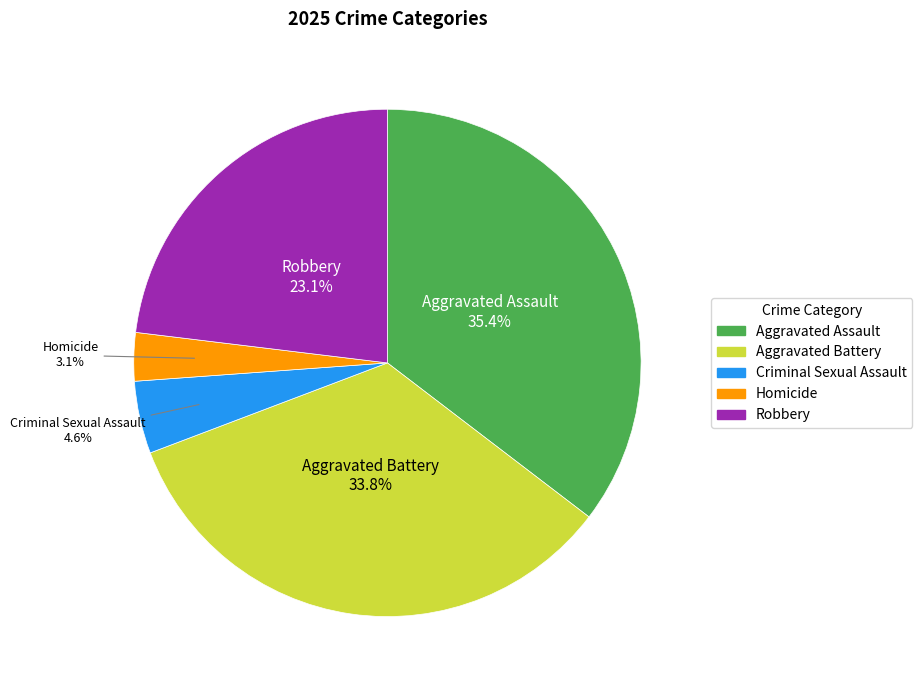

Count the number of slices in the pie.

5